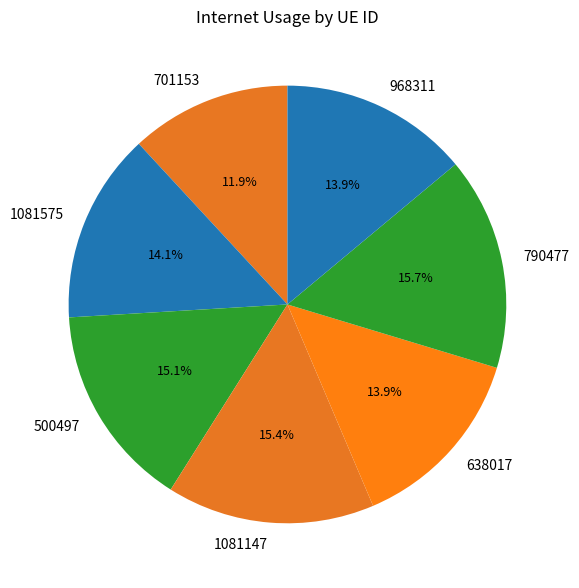

Count the number of slices in the pie.

7